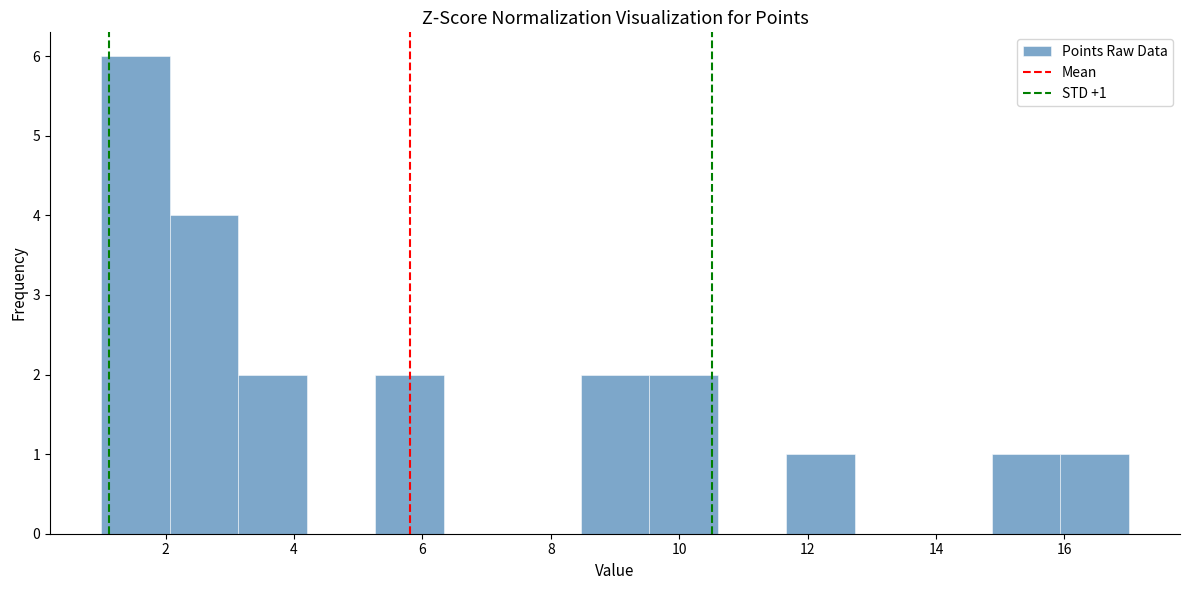

Over which range of the x-axis is the bar tallest?

1.0 to 2.0